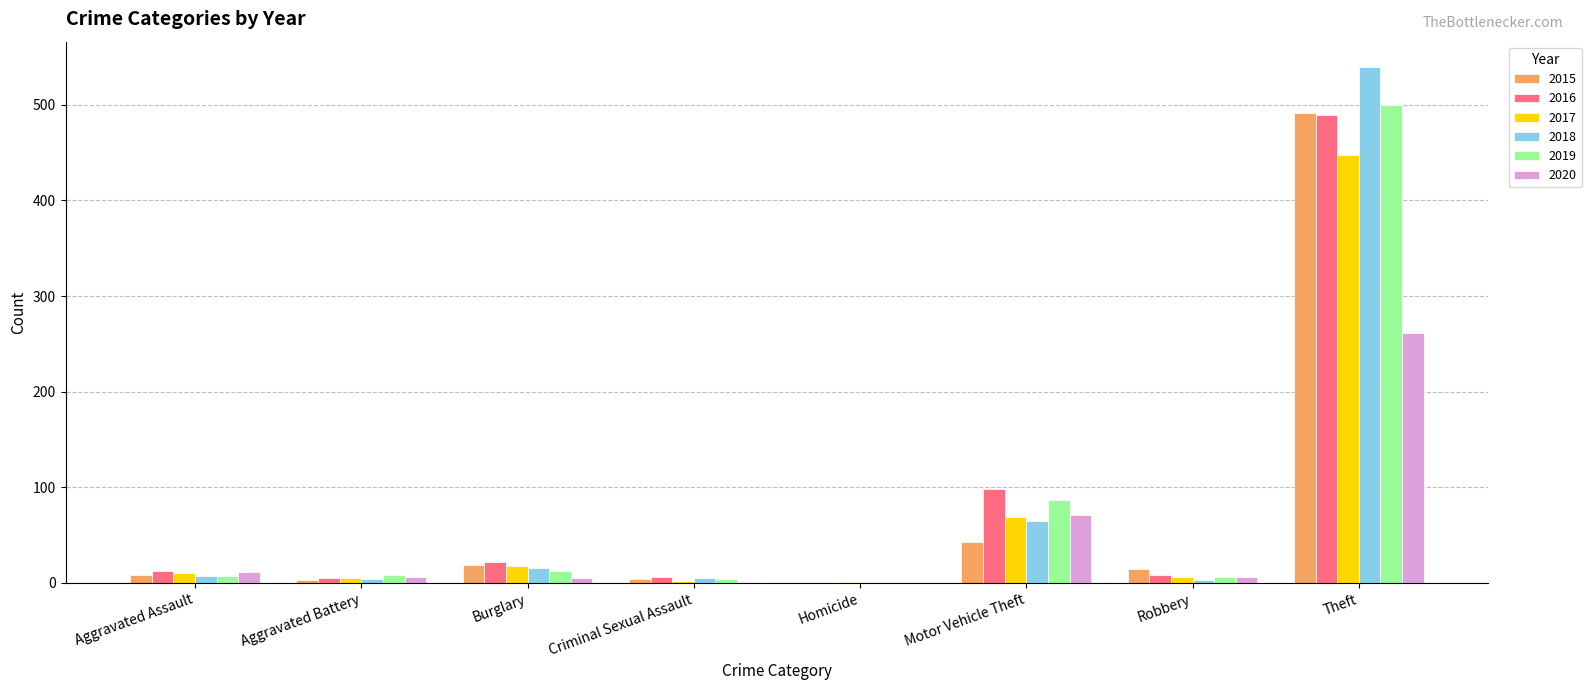

What is the sum of all 2016 values?

641